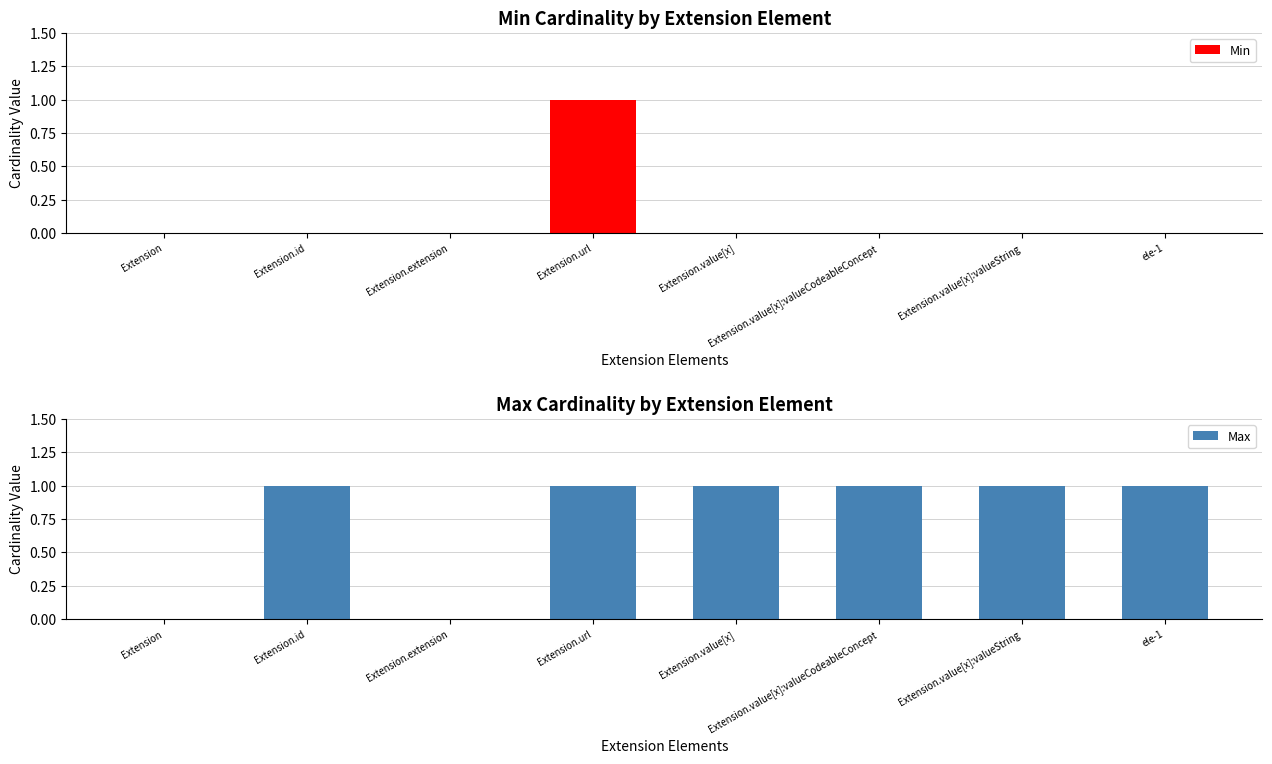

True or false: Min has a value of 1 at Extension.

False